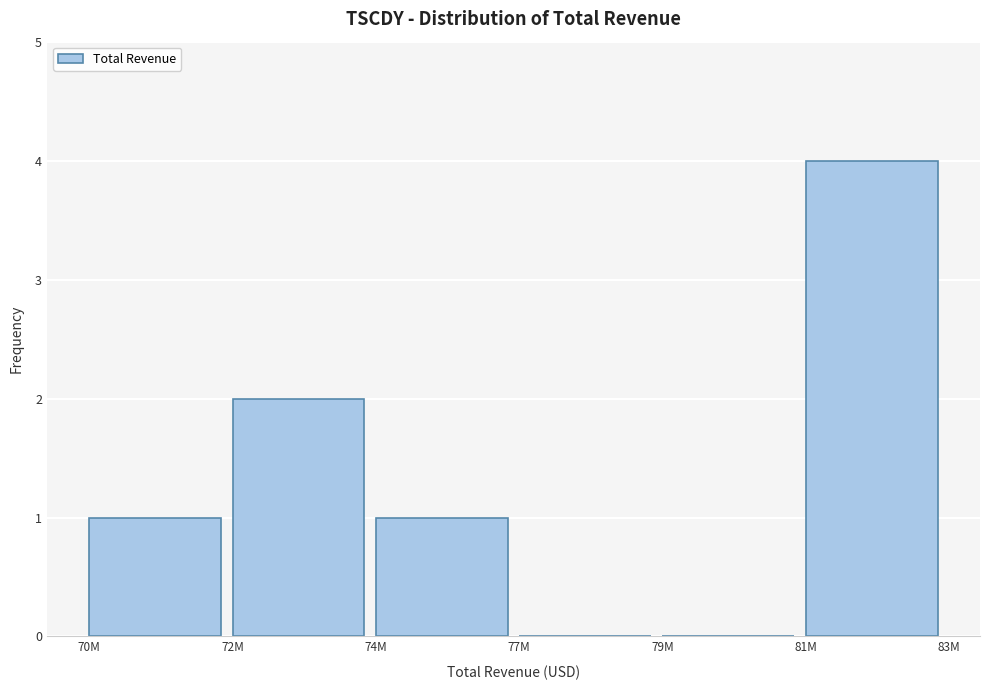

Reading right to left, transcribe all the data shown in this chart.

81M=4	79M=0	77M=0	74M=1	72M=2	70M=1